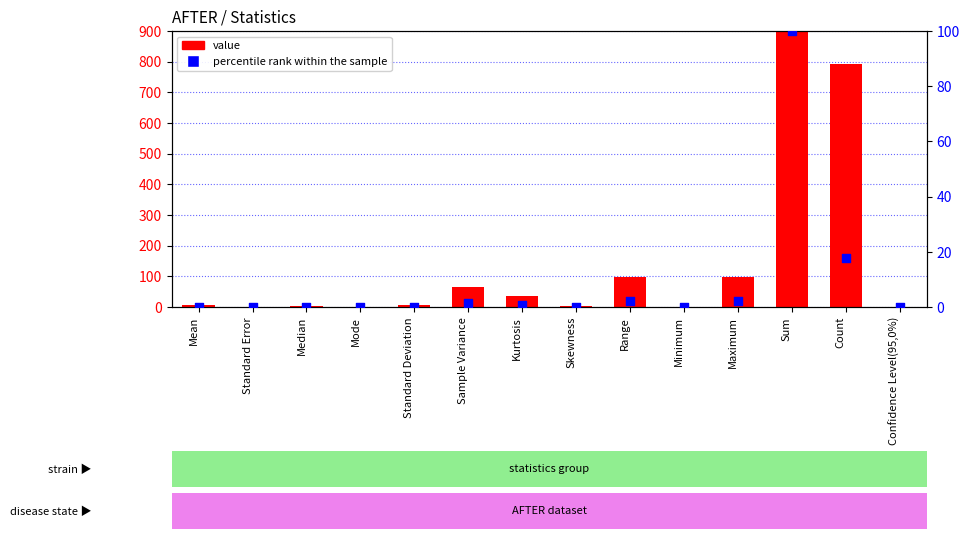

Which series has the widest spread of Y values?

value